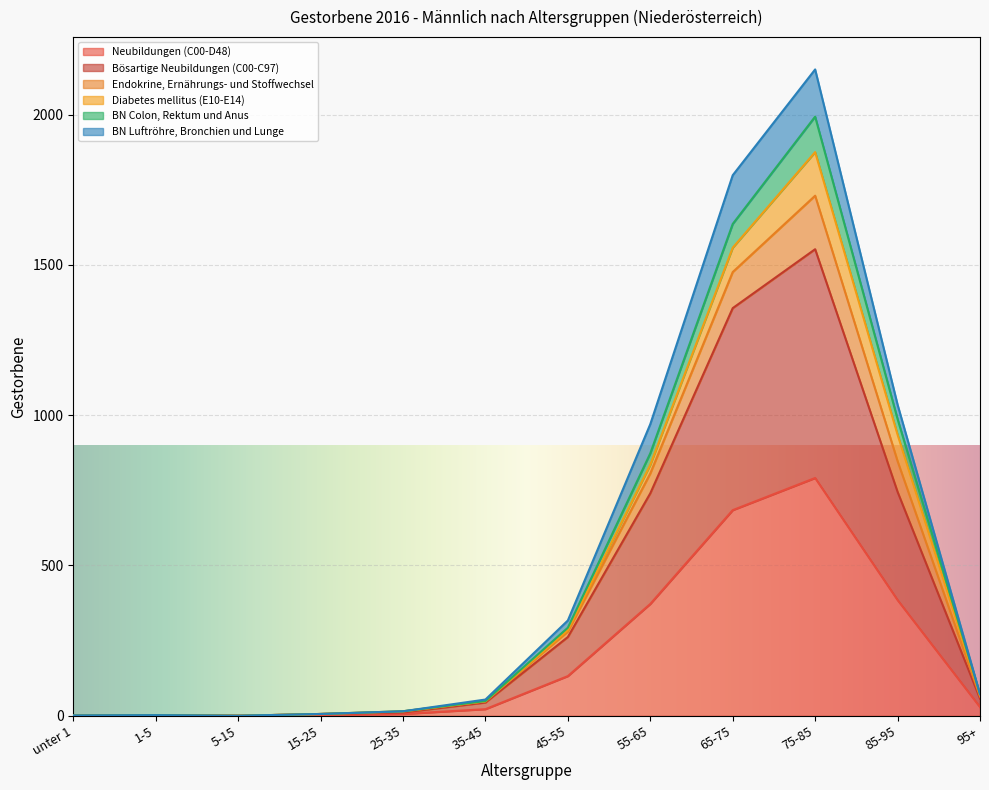

Which category has the highest value in the Neubildungen (C00-D48) series?

75-85